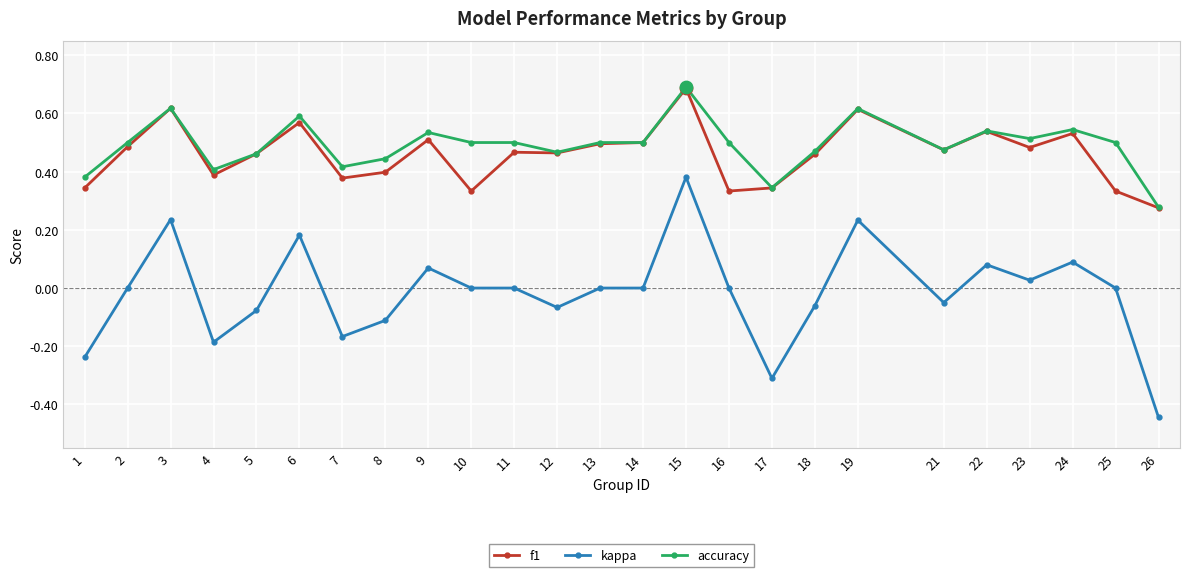

Between 8 and 11, which series saw the biggest shift?

kappa